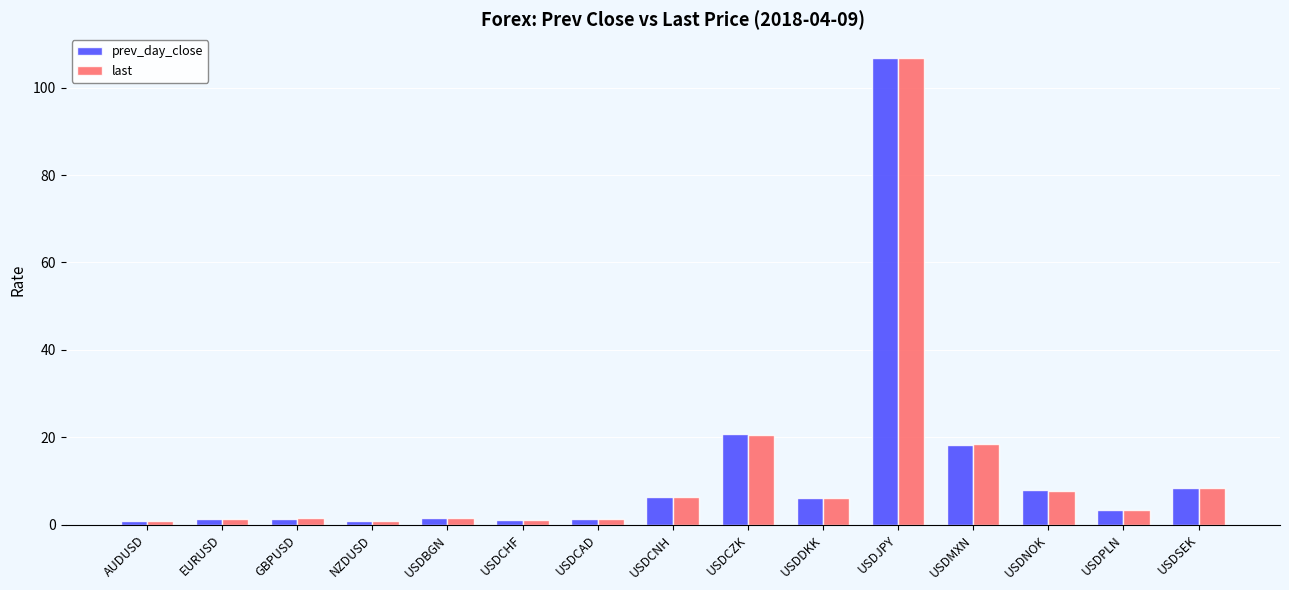

The last series shows 0.8 at AUDUSD. True or false?

True